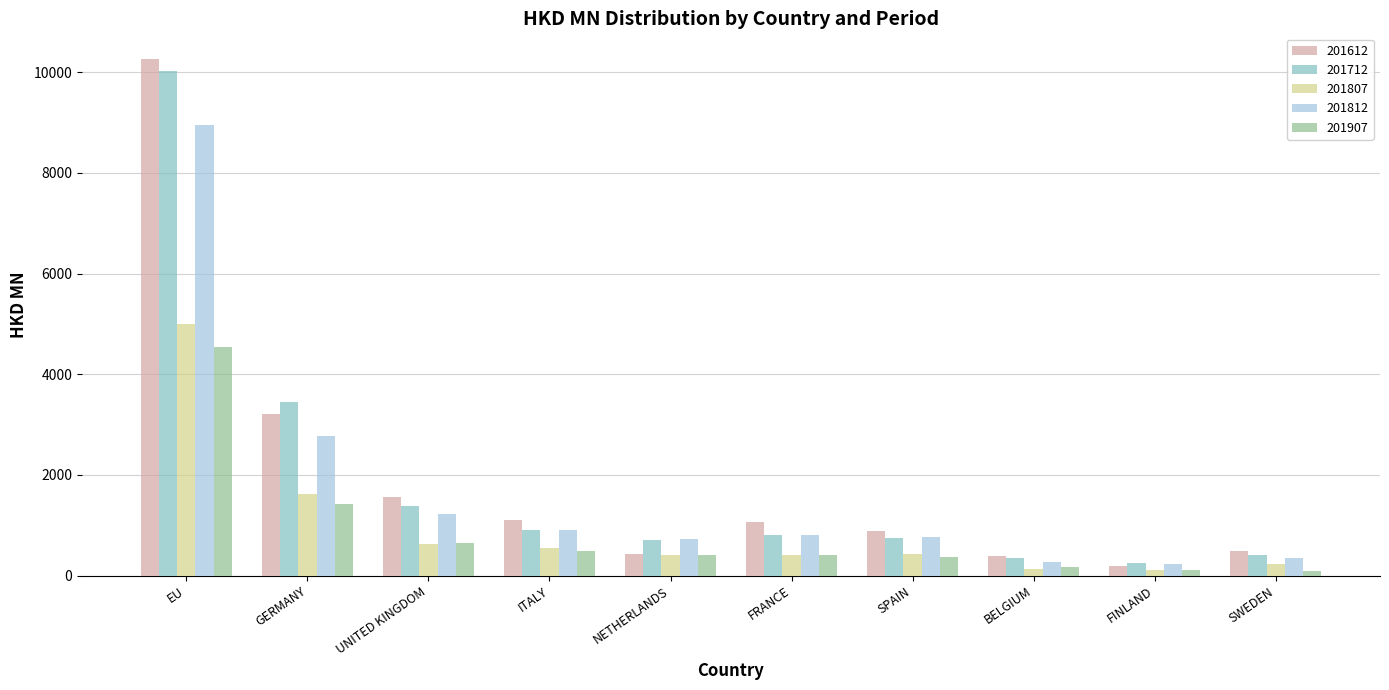

What position from the left is ITALY?

4